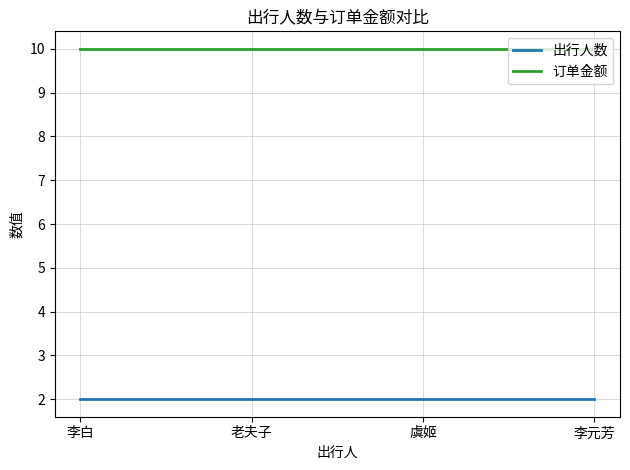

True or false: 订单金额 and 出行人数 cross at least once.

False